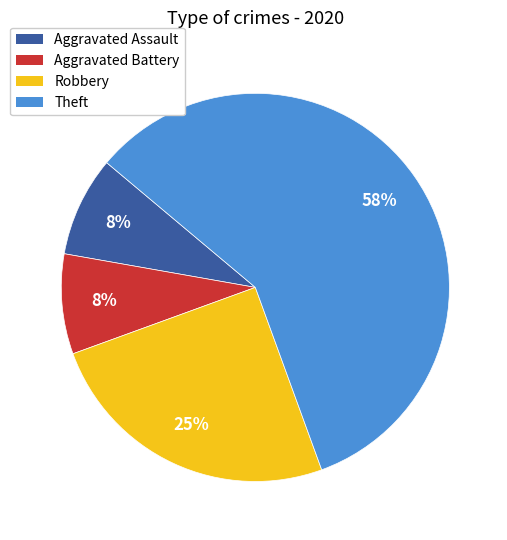

True or false: Theft accounts for 58% of the total.

True